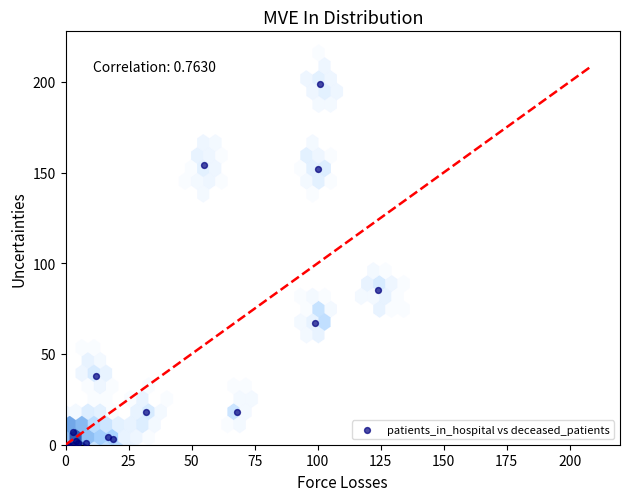

What Y value in the scatter plot is closest to 99?

85